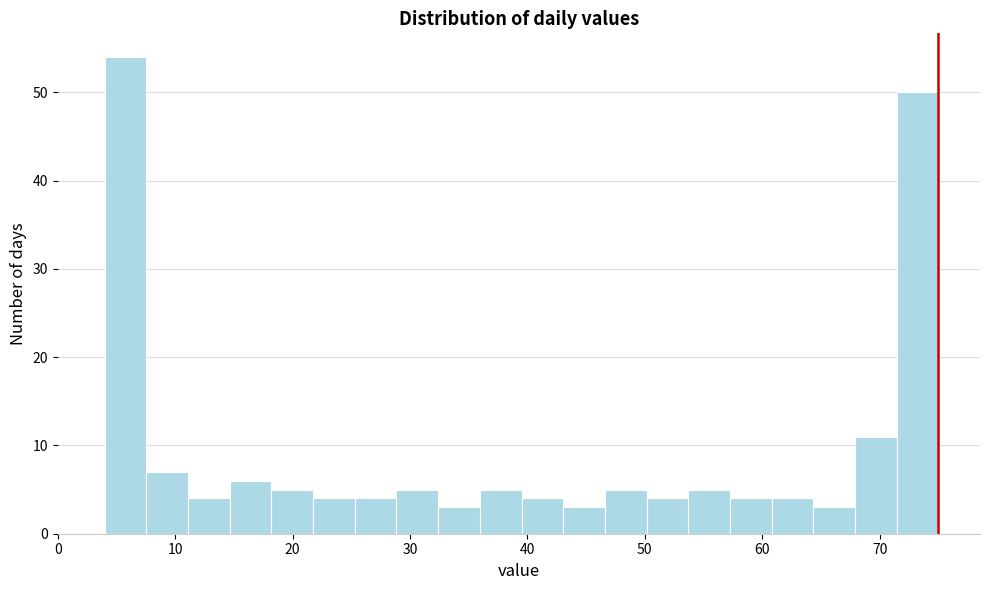

Read against the x-axis, roughly where is the centre of the tallest bar?

6